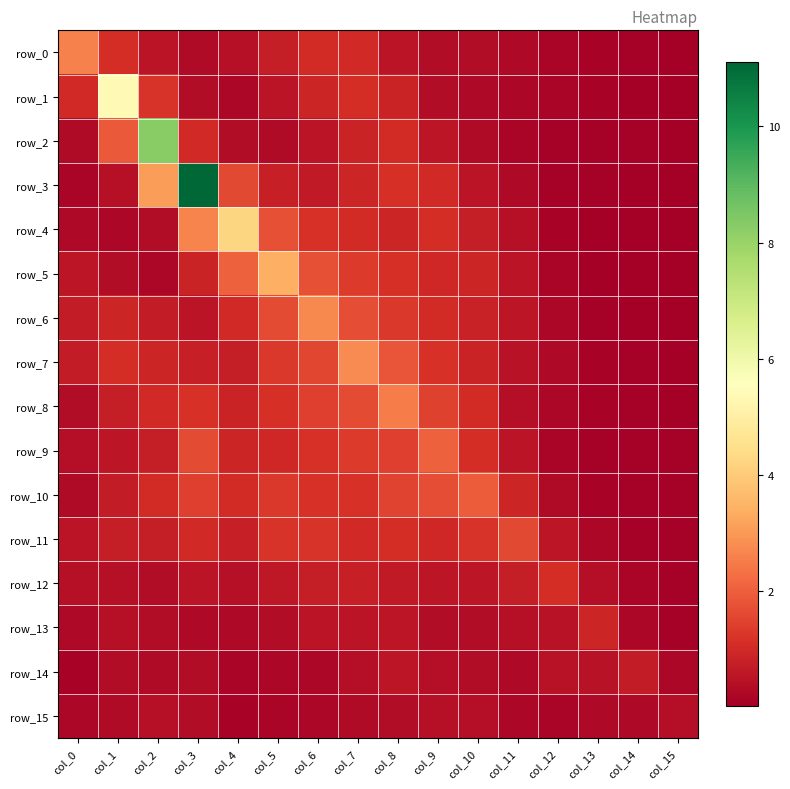

Reading left to right, extract all data points from this chart.

row_0: 2.6	1.1	0.5	0.3	0.4	0.7	1.1	1.0	0.5	0.3	0.3	0.3	0.2	0.1	0.1	0.0
row_1: 1.0	5.4	1.2	0.3	0.2	0.5	0.9	1.1	0.8	0.3	0.2	0.2	0.2	0.1	0.1	0.0
row_2: 0.3	1.9	8.3	1.0	0.3	0.3	0.5	0.9	1.0	0.6	0.3	0.2	0.1	0.1	0.1	0.1
row_3: 0.2	0.4	3.1	11.1	1.6	0.8	0.6	0.9	1.1	1.0	0.5	0.2	0.1	0.1	0.0	0.0
row_4: 0.3	0.2	0.3	2.6	4.3	1.7	1.1	1.0	0.9	1.1	0.7	0.4	0.1	0.1	0.0	0.0
row_5: 0.6	0.3	0.2	0.9	2.0	3.4	1.7	1.3	1.1	1.0	0.9	0.5	0.2	0.1	0.0	0.0
row_6: 0.7	0.9	0.7	0.5	1.0	1.7	2.7	1.7	1.3	1.0	0.8	0.5	0.2	0.1	0.0	0.0
row_7: 0.7	1.1	0.9	0.8	0.7	1.3	1.6	2.8	1.8	1.2	0.9	0.5	0.3	0.1	0.1	0.0
row_8: 0.3	0.7	1.0	1.2	0.9	1.1	1.4	1.7	2.5	1.5	1.0	0.4	0.2	0.1	0.1	0.0
row_9: 0.4	0.6	0.8	1.7	0.9	1.0	1.1	1.3	1.4	2.0	1.1	0.5	0.2	0.1	0.1	0.1
row_10: 0.3	0.7	1.0	1.4	1.0	1.3	1.2	1.2	1.5	1.7	1.9	0.9	0.3	0.1	0.1	0.1
row_11: 0.5	0.7	0.8	1.0	0.8	1.2	1.2	1.0	1.1	1.0	1.2	1.6	0.5	0.2	0.1	0.1
row_12: 0.4	0.4	0.3	0.5	0.4	0.6	0.7	0.8	0.6	0.5	0.6	0.7	1.1	0.4	0.2	0.1
row_13: 0.3	0.4	0.4	0.2	0.3	0.4	0.5	0.5	0.5	0.3	0.4	0.4	0.5	0.9	0.2	0.1
row_14: 0.1	0.3	0.3	0.3	0.2	0.2	0.2	0.4	0.5	0.4	0.3	0.3	0.5	0.5	0.7	0.2
row_15: 0.2	0.3	0.4	0.3	0.1	0.2	0.2	0.3	0.3	0.4	0.4	0.2	0.2	0.2	0.3	0.4